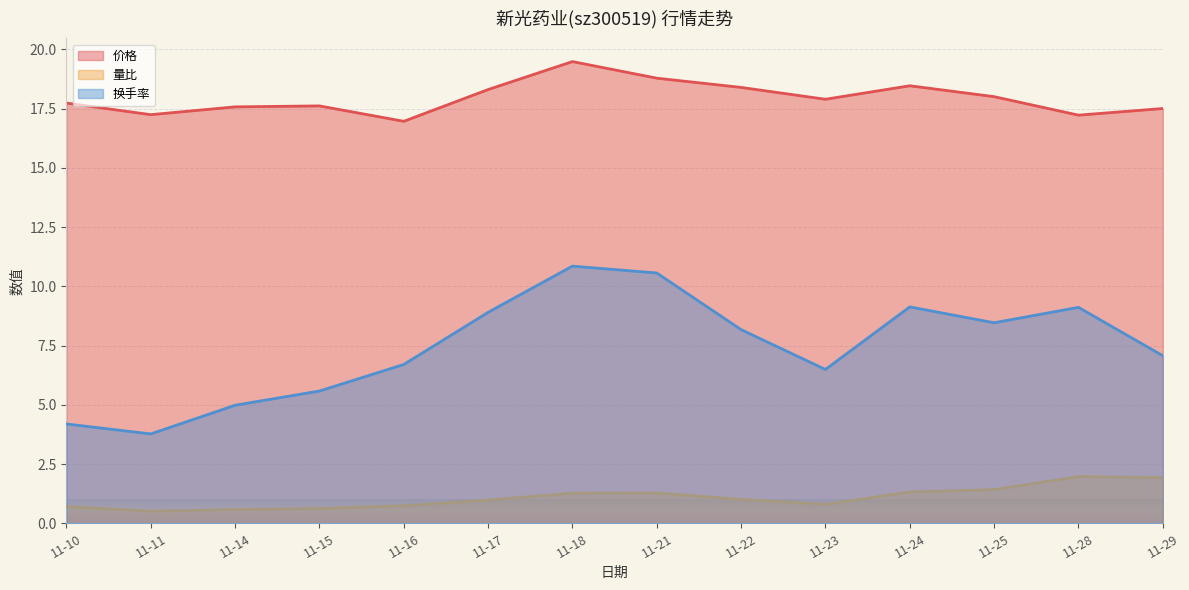

Count the number of categories in the chart.

14